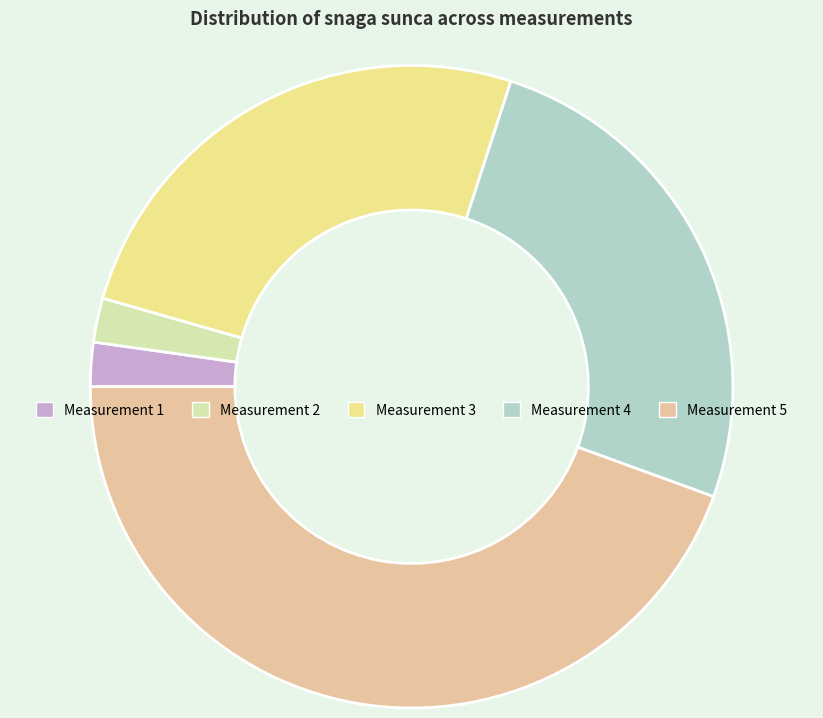

Approximately how many times larger is the value at Measurement 3 compared to Measurement 4?

1.0